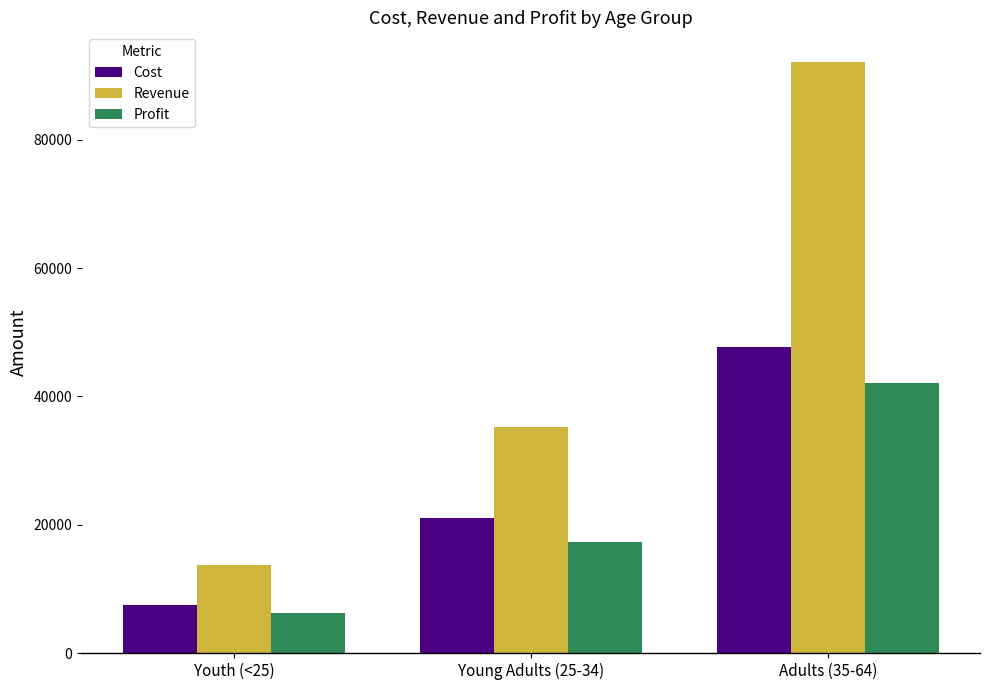

How many bars are there in each group?

3